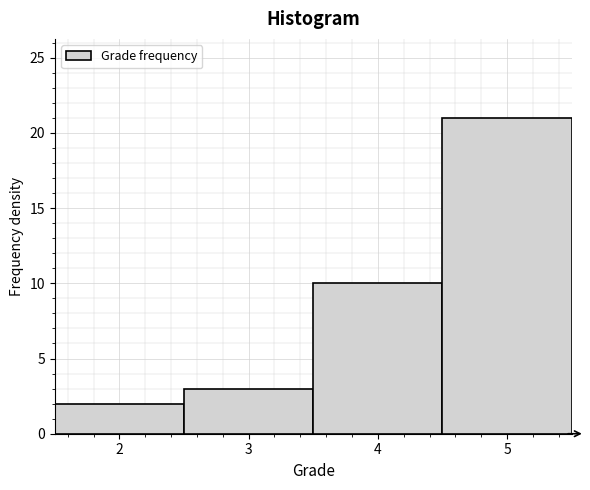

What is the height of the bar covering 1.5 to 2.5 on the x-axis? The values are not printed on the chart, so give them approximately, as read against the axis.

2